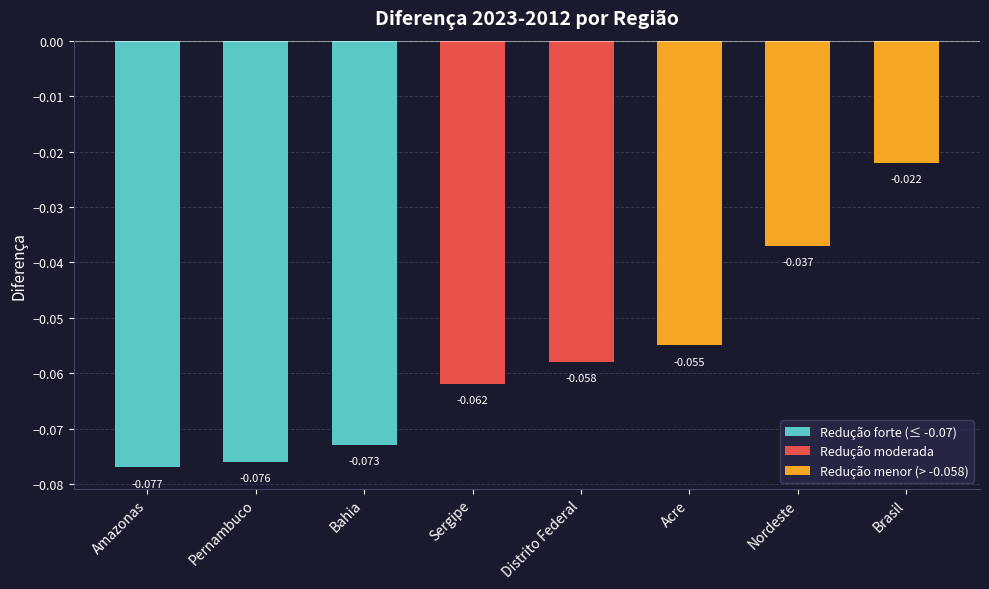

At which label is the value closest to 0?

Brasil